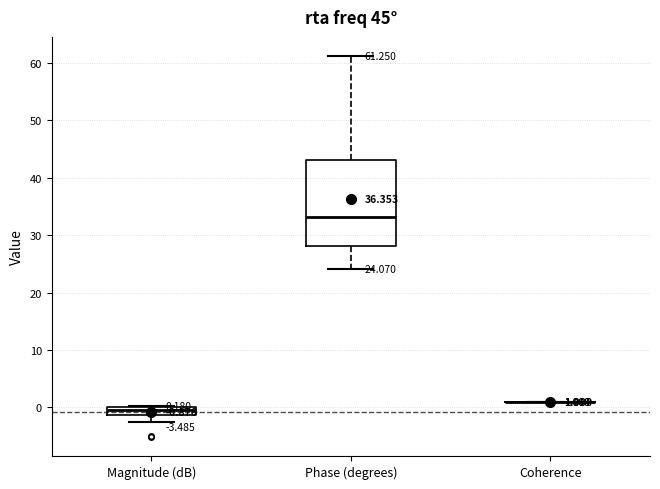

Which box is the tallest, from its lower edge to its upper edge?

Phase (degrees)